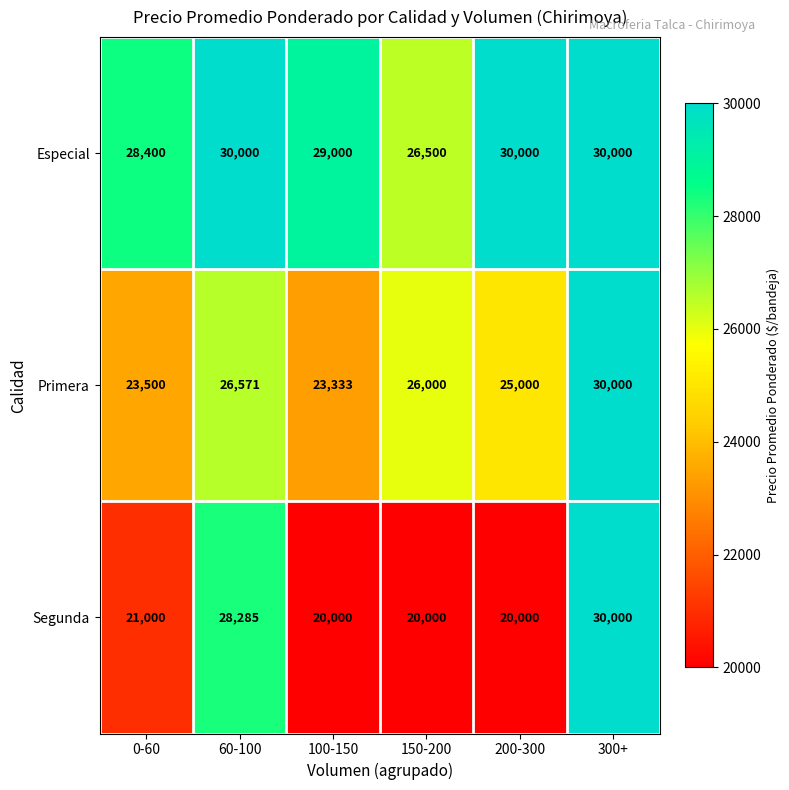

At which category is the sum across all series the highest?

300+